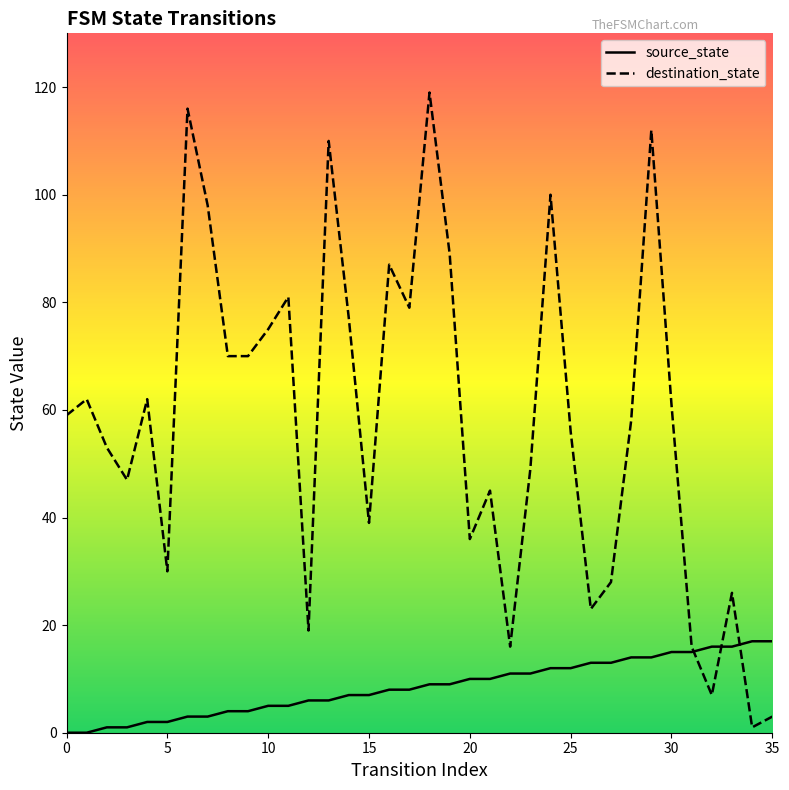

What are all the series names shown in the legend?

source_state, destination_state